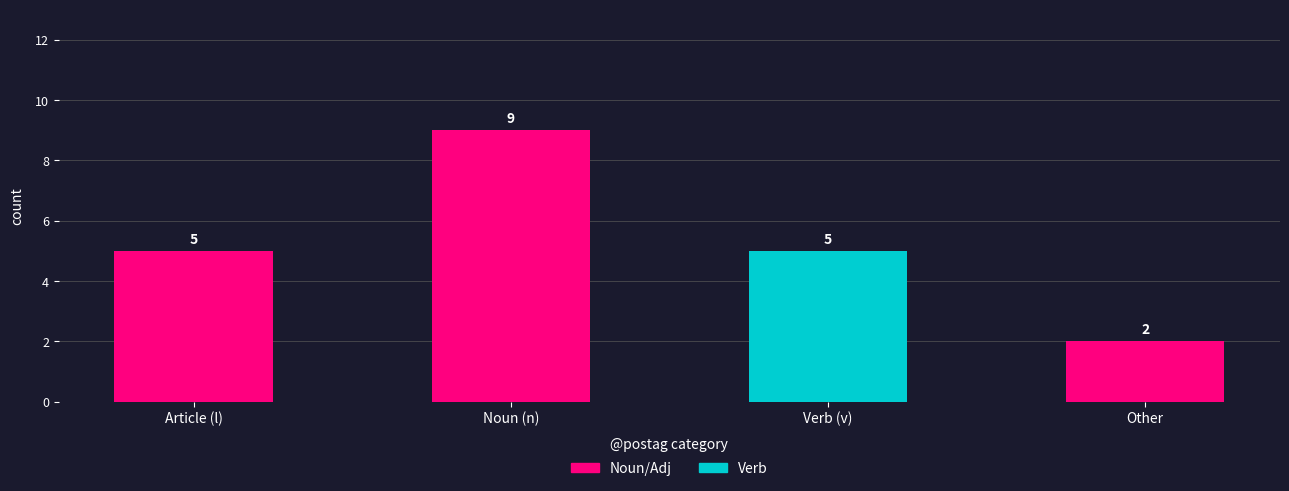

Which label corresponds to the smallest value in the chart?

Verb (v)